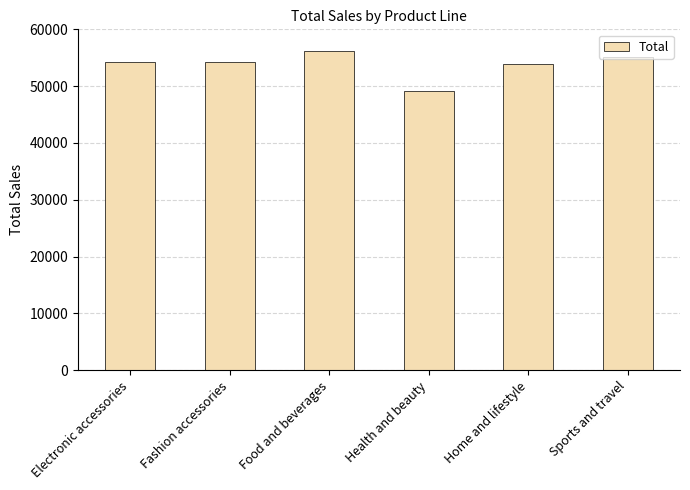

The chart shows a value of 33606.0 at Health and beauty. True or false?

False